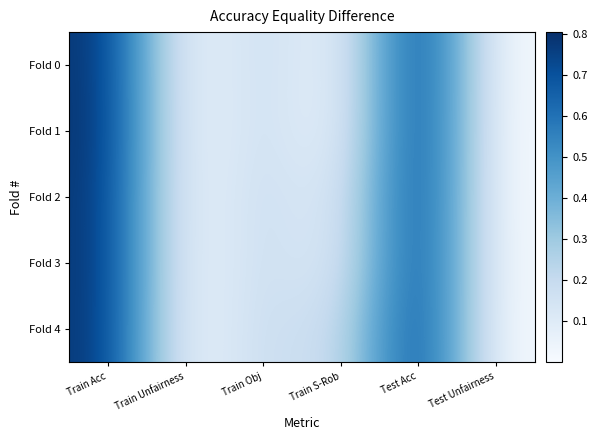

Which series has the largest total across all categories?

Fold 4